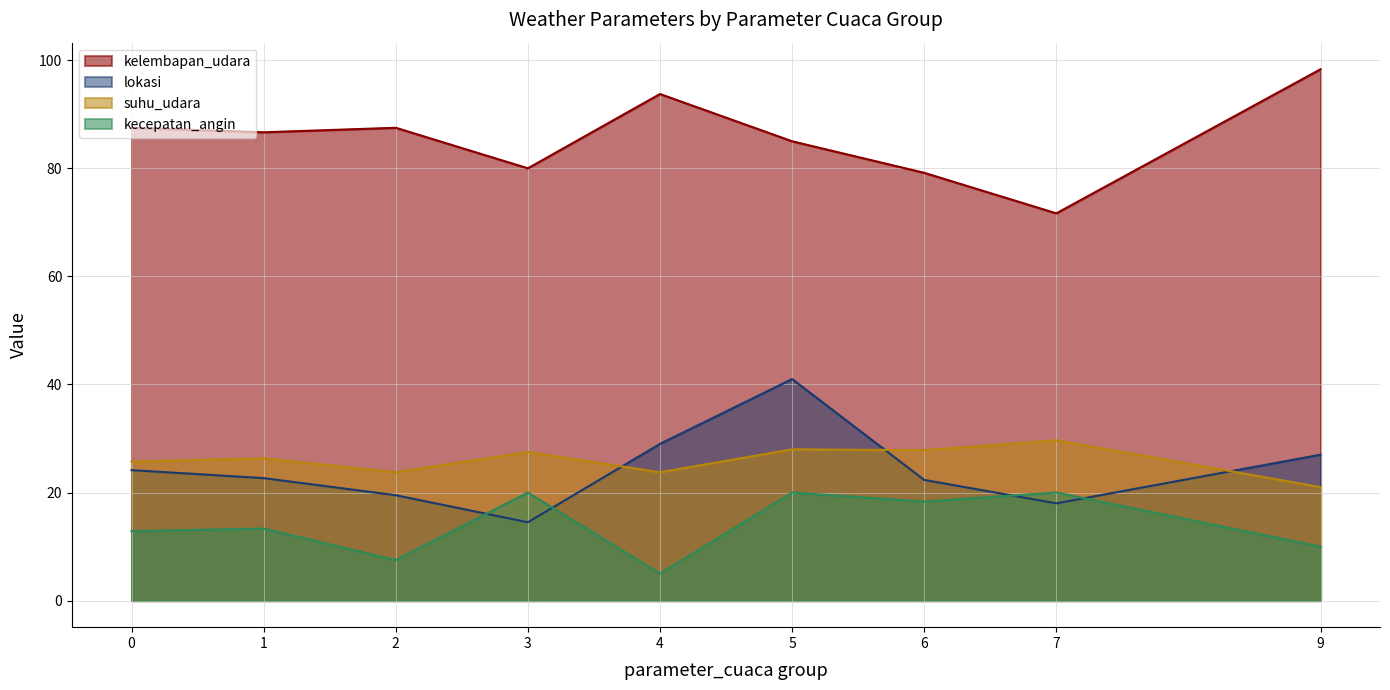

Which series changed the most between 7 and 9?

kelembapan_udara